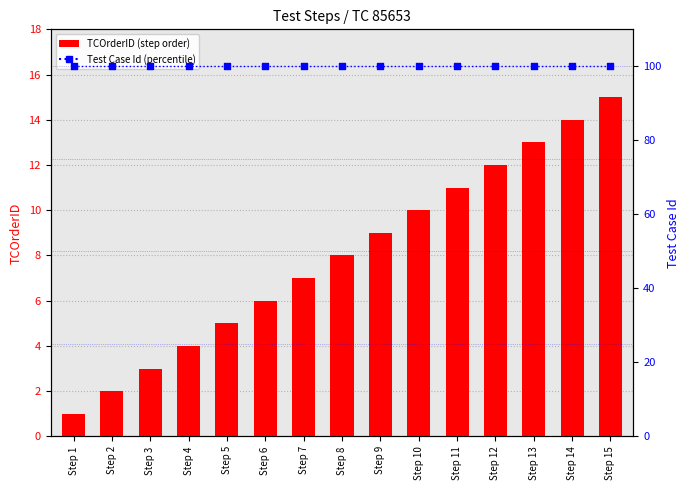

What are all the series names shown in the legend?

TCOrderID (step order), Test Case Id (percentile)